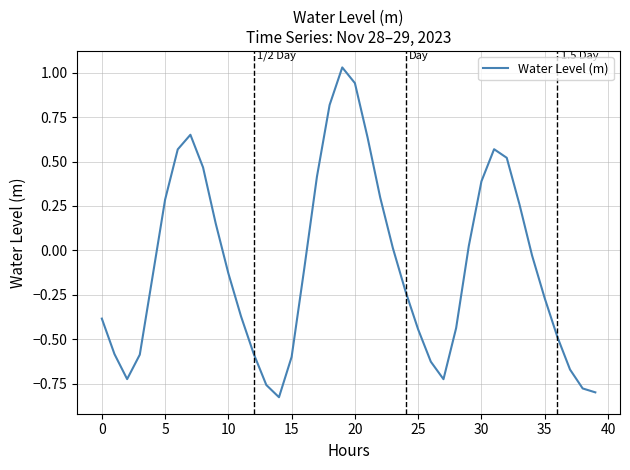

What is the difference between the maximum and minimum values?

1.9